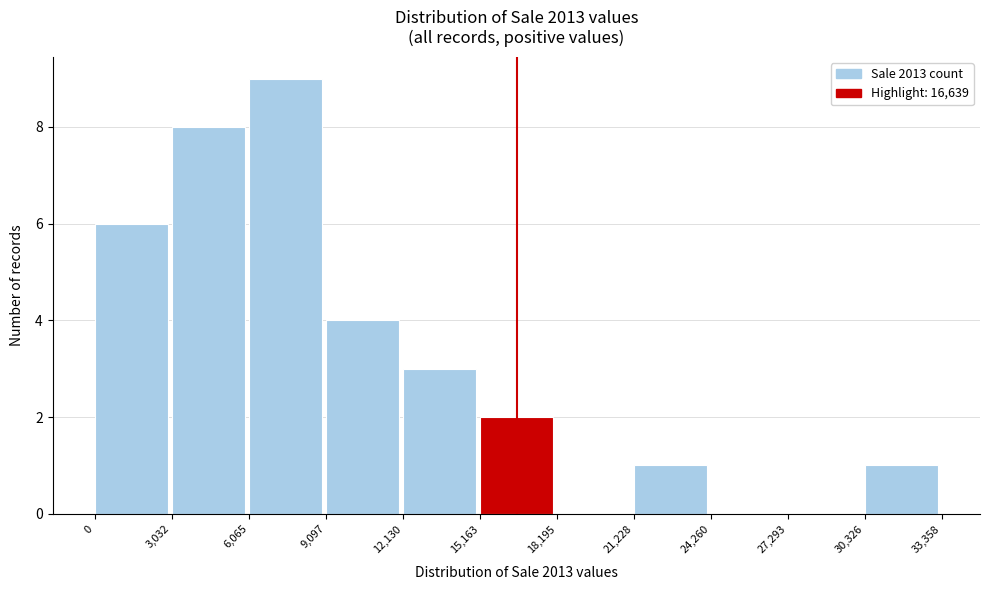

Reading left to right, list every bar in this chart as the range it spans on the x-axis followed by its height. The values are not printed on the chart, so give them approximately, as read against the axis.

0 to 3,032: 6
3,032 to 6,065: 8
6,065 to 9,097: 9
9,097 to 12,130: 4
12,130 to 15,163: 3
15,163 to 18,195: 2
18,195 to 21,228: 0
21,228 to 24,260: 1
24,260 to 27,293: 0
27,293 to 30,326: 0
30,326 to 33,358: 1